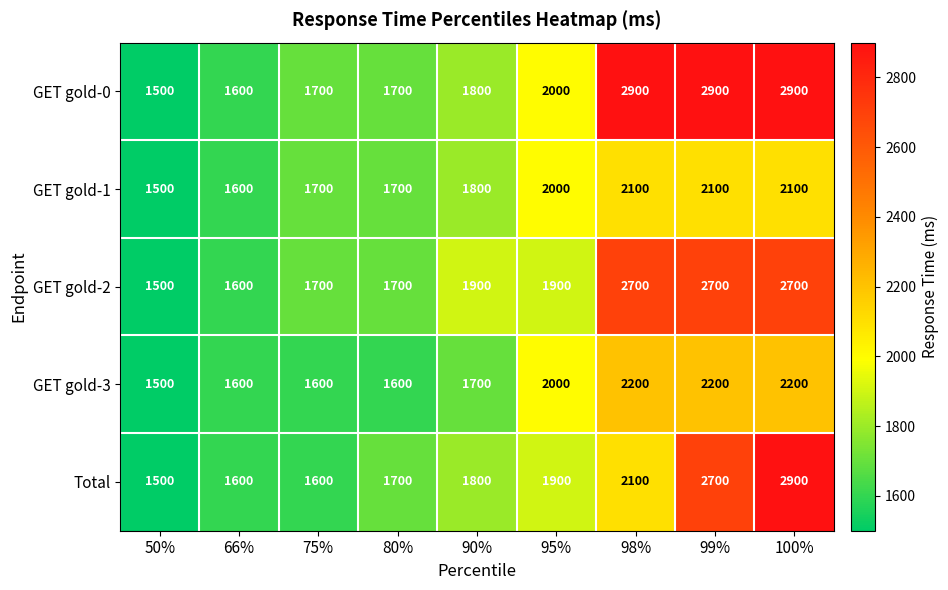

Which label corresponds to the smallest value in the chart?

50%